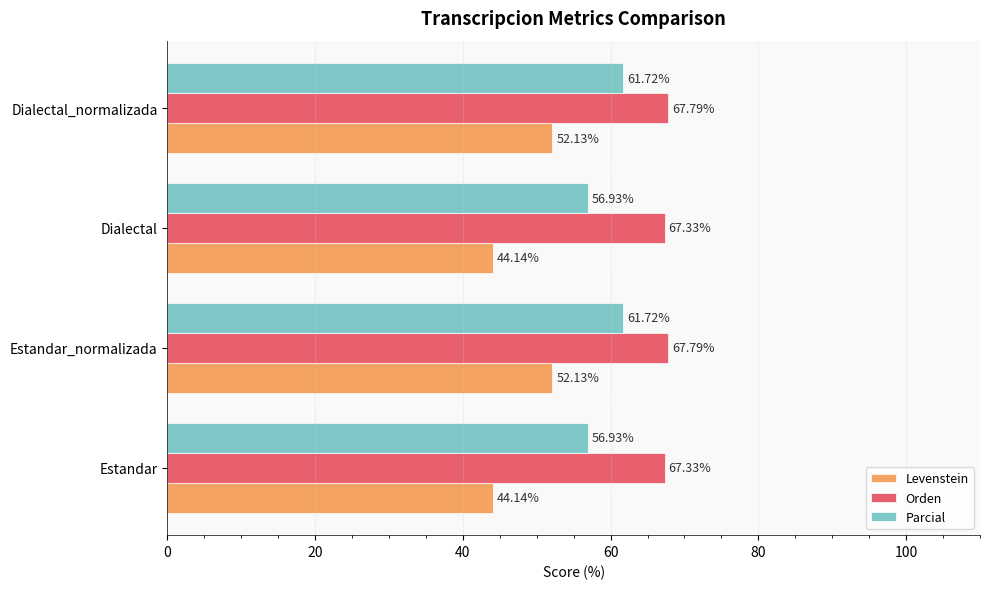

What is the average value of the Levenstein series?

48.1